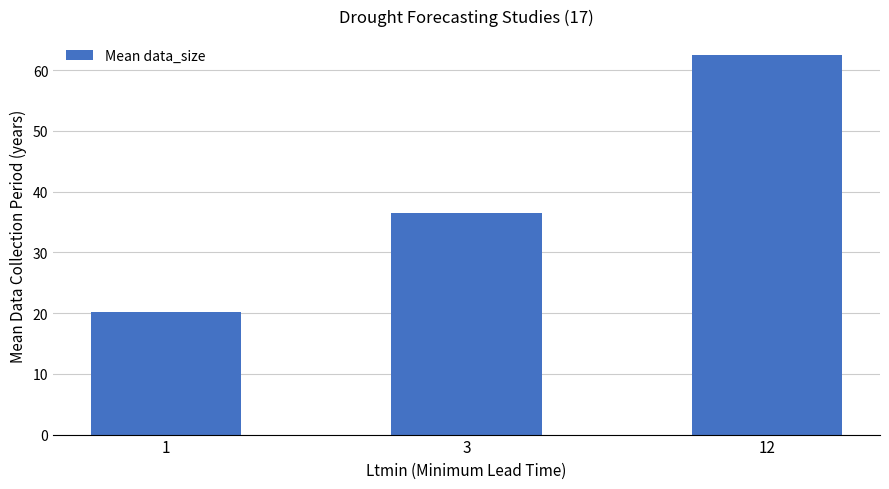

How many bars are there in total?

3